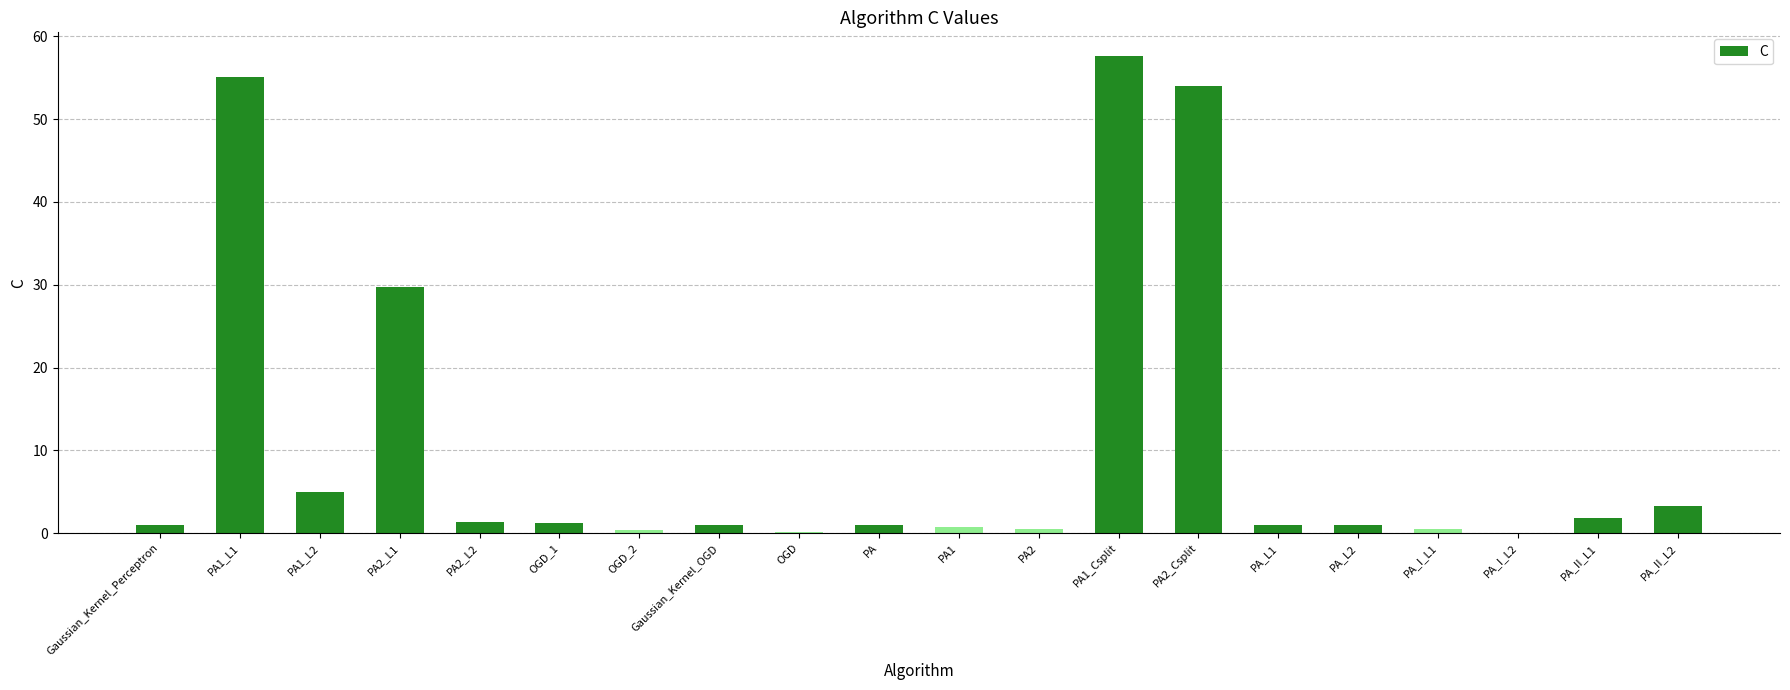

What is the sum of all values?

216.6